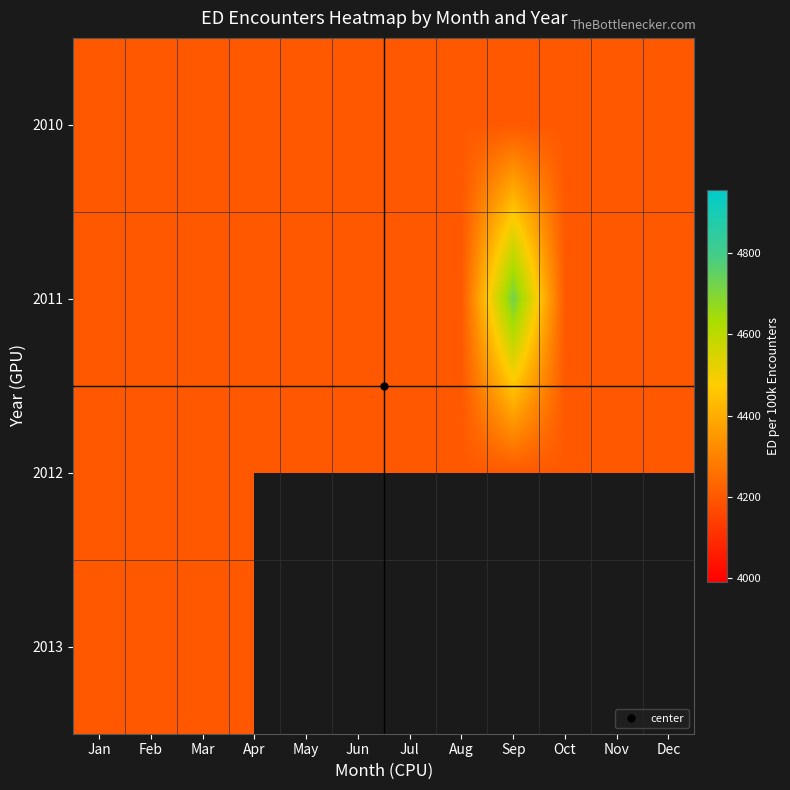

What is the minimum value for 2010?

4200.0